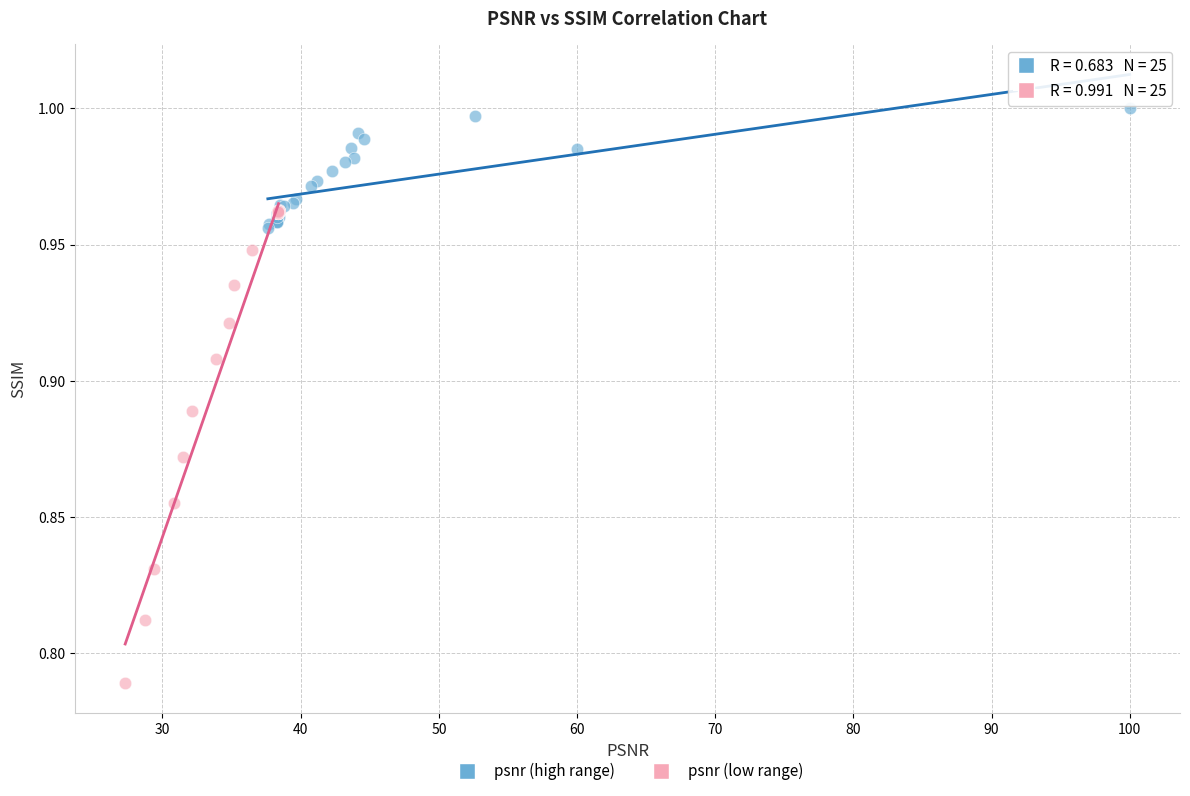

Which series contains the highest Y value?

psnr (high range)